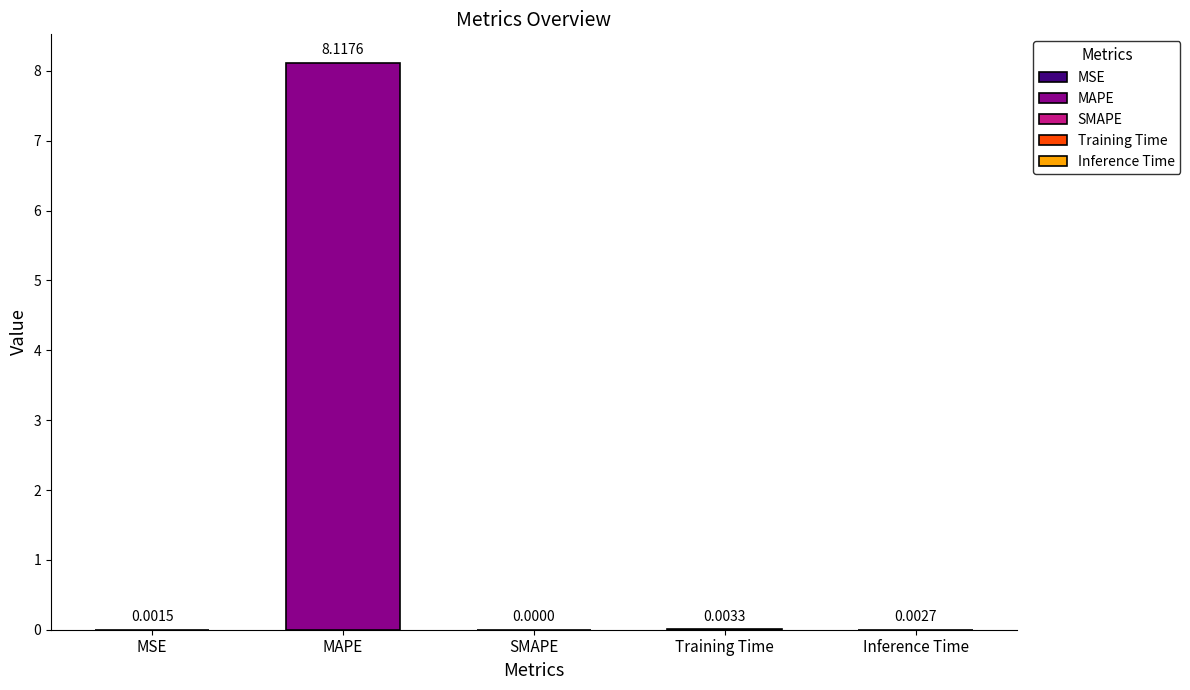

What is the average value?

1.6